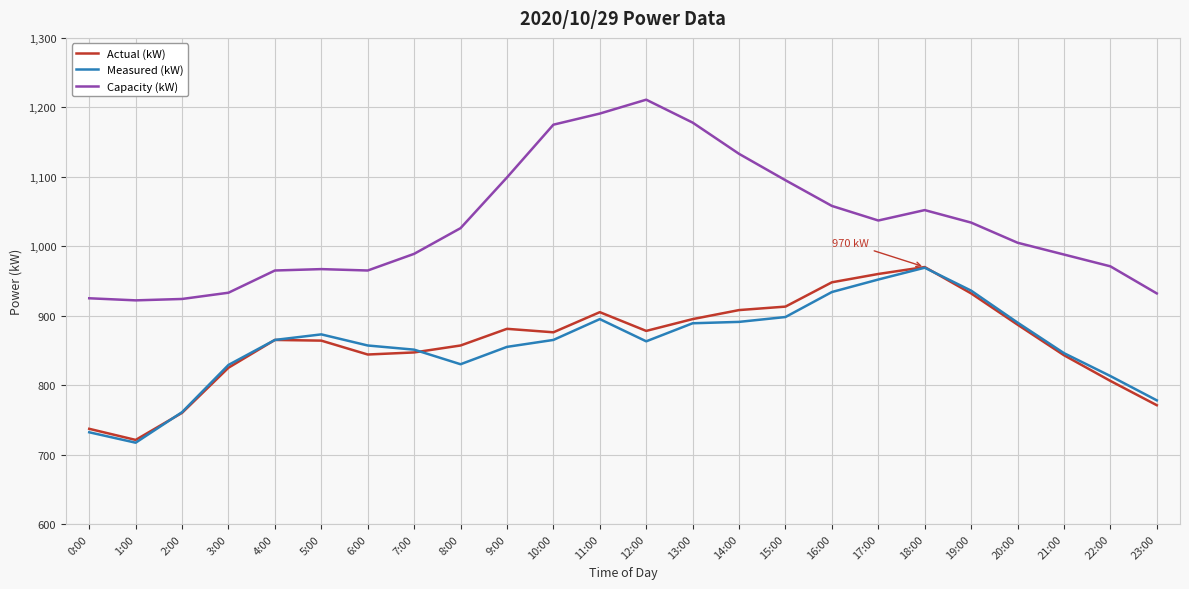

At how many categories does at least one series exceed 796?

24